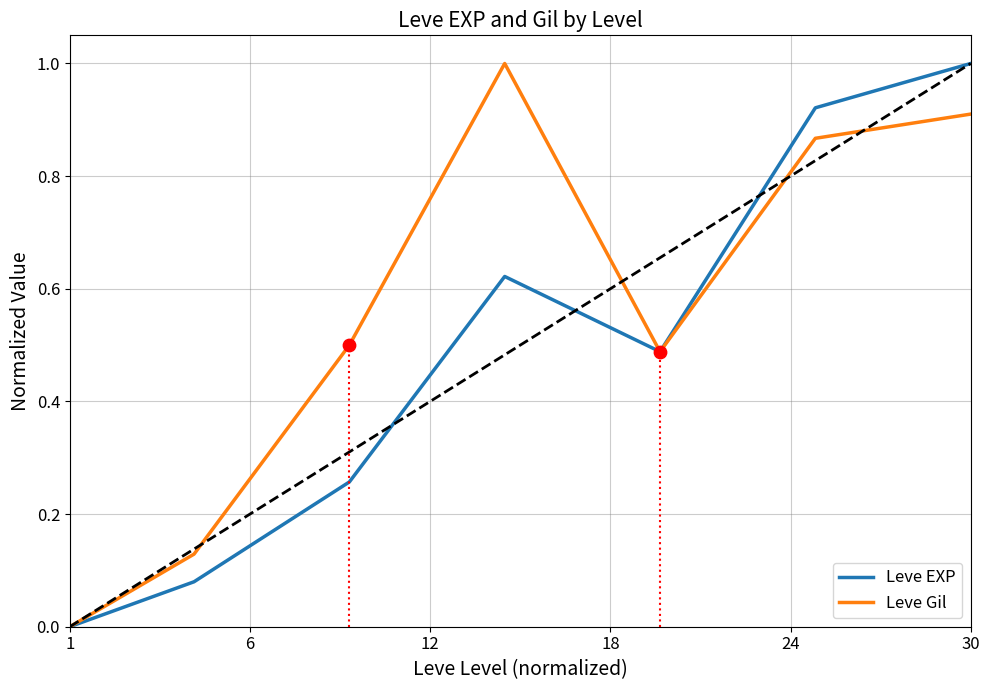

Which series has the largest total across all categories?

Leve Gil